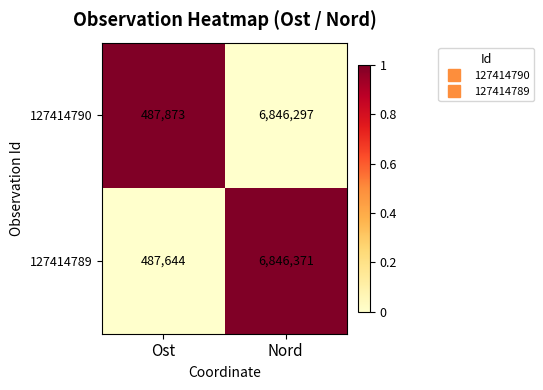

What is the greatest value displayed?

6846371